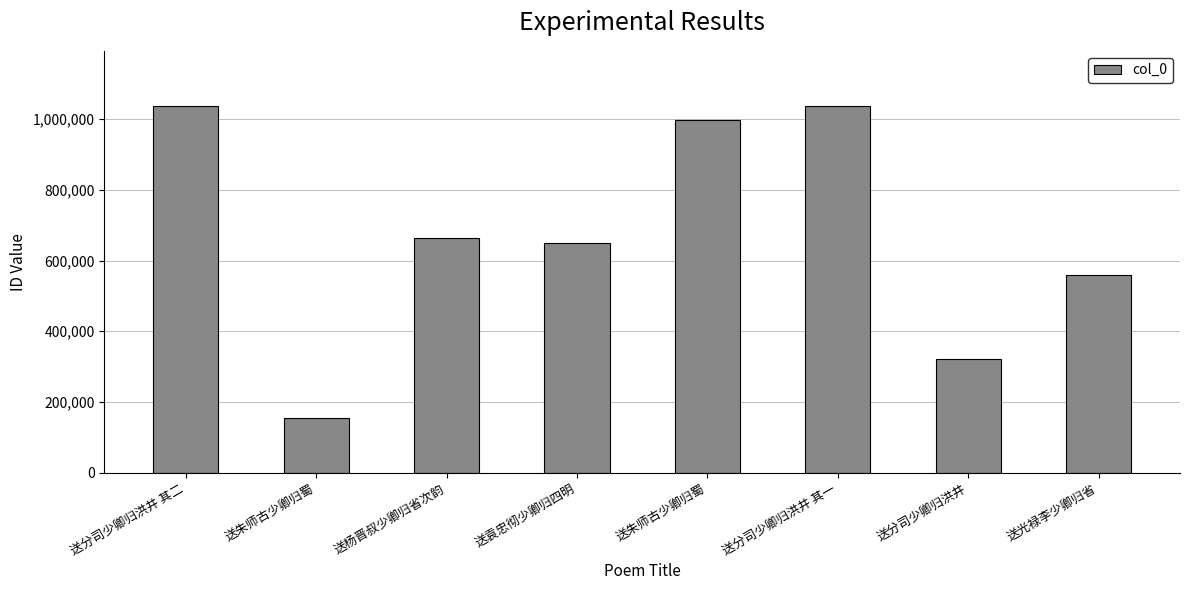

List the labels in order of value, largest first.

送分司少卿归洪井 其二, 送分司少卿归洪井 其一, 送朱师古少卿归蜀, 送杨晋叔少卿归省次韵, 送袁忠彻少卿归四明, 送光禄李少卿归省, 送分司少卿归洪井, 送朱师古少卿归蜀